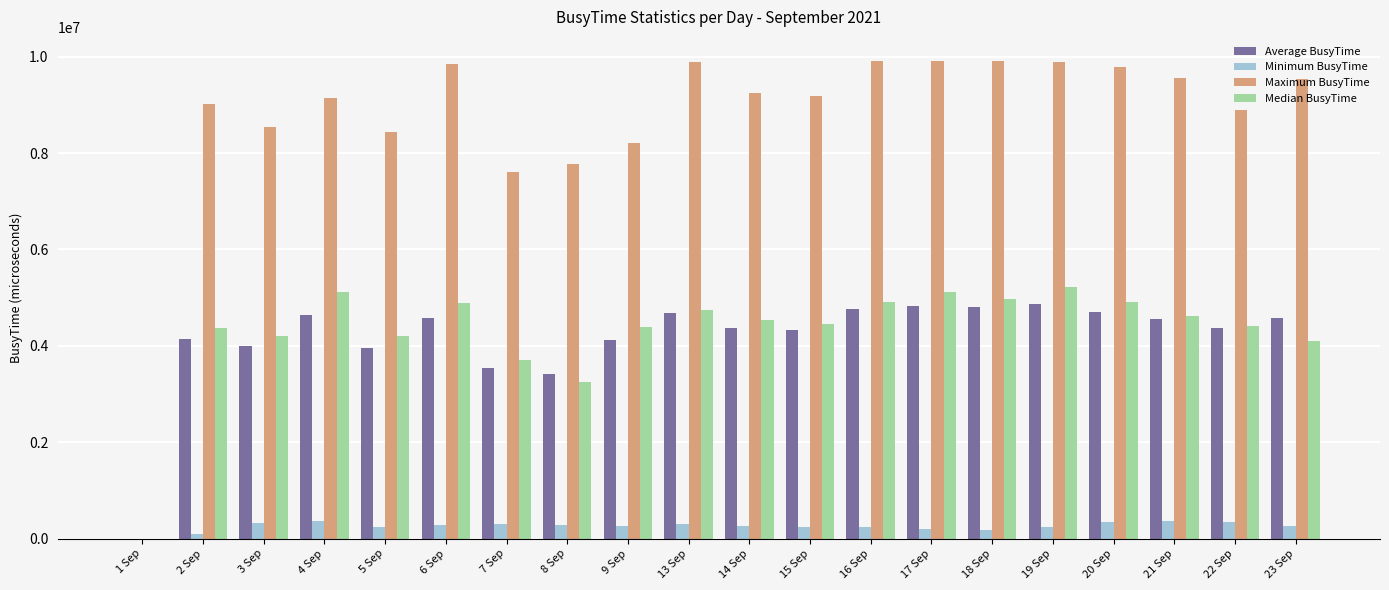

What is the sum of the Maximum BusyTime values at 20 Sep and 7 Sep?

17412000.0